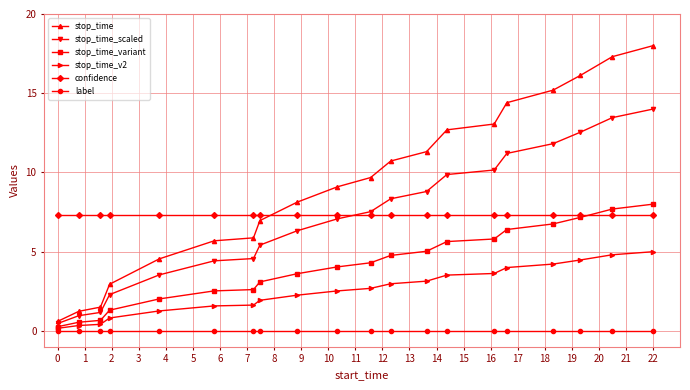

Which series has the largest range (max minus min)?

stop_time